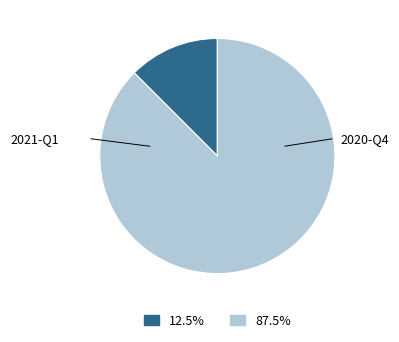

Count the number of slices in the pie.

2